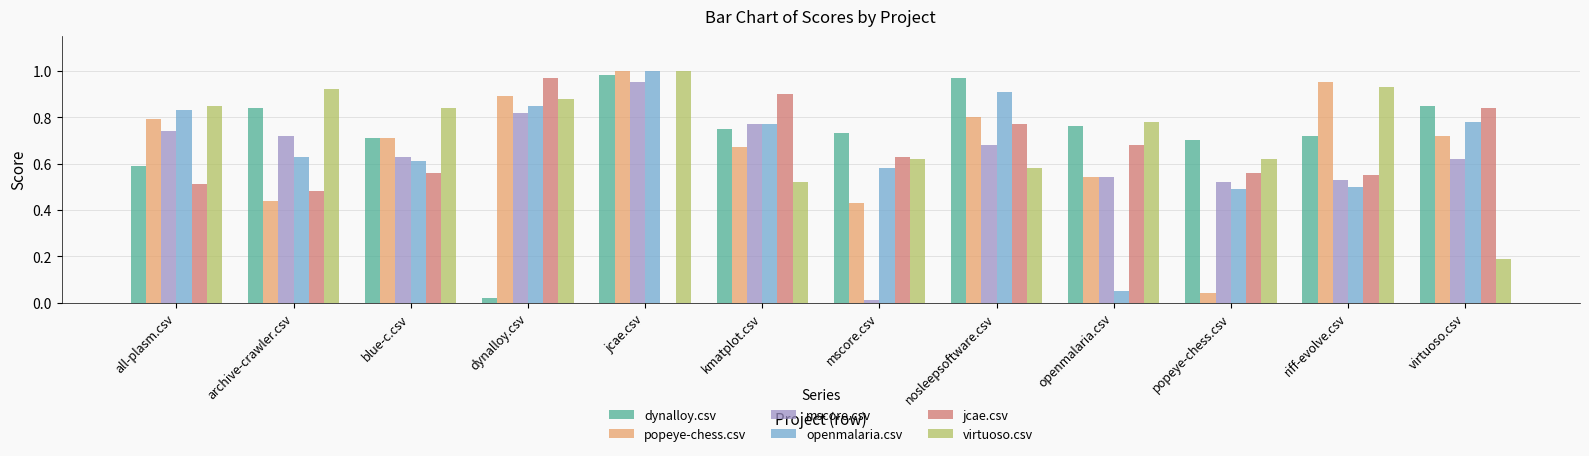

At which label is popeye-chess.csv closest to 0?

popeye-chess.csv